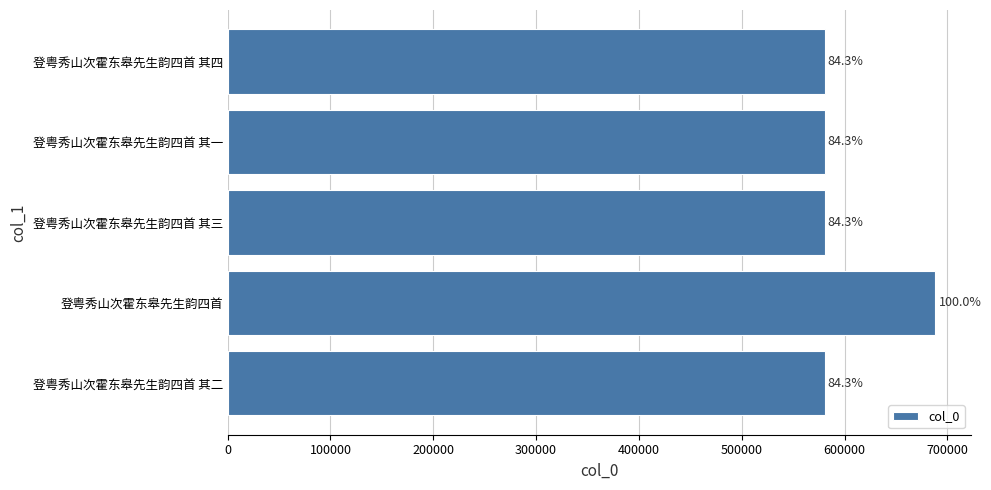

Does the chart contain any negative values?

No